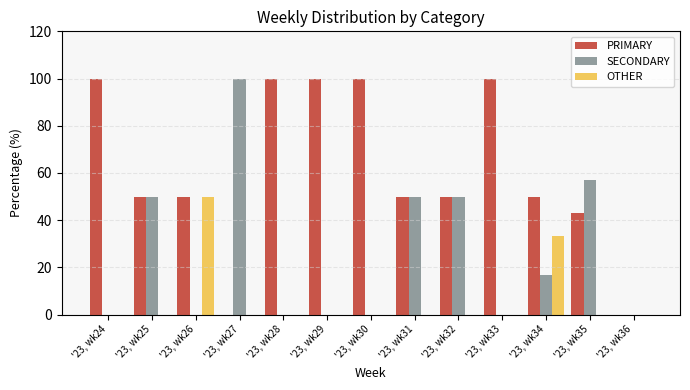

Which series has the largest total across all categories?

PRIMARY